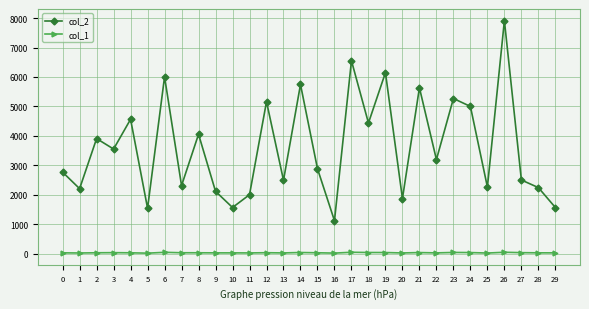

What is the total value across all series at 5?

1560